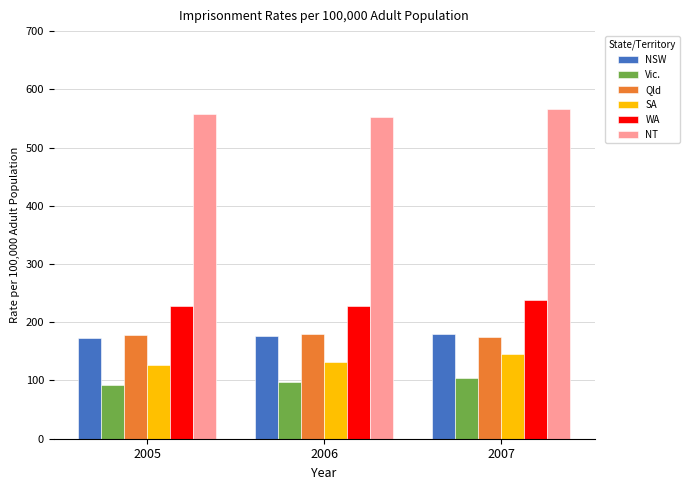

What is the sum of all NSW values?

528.4